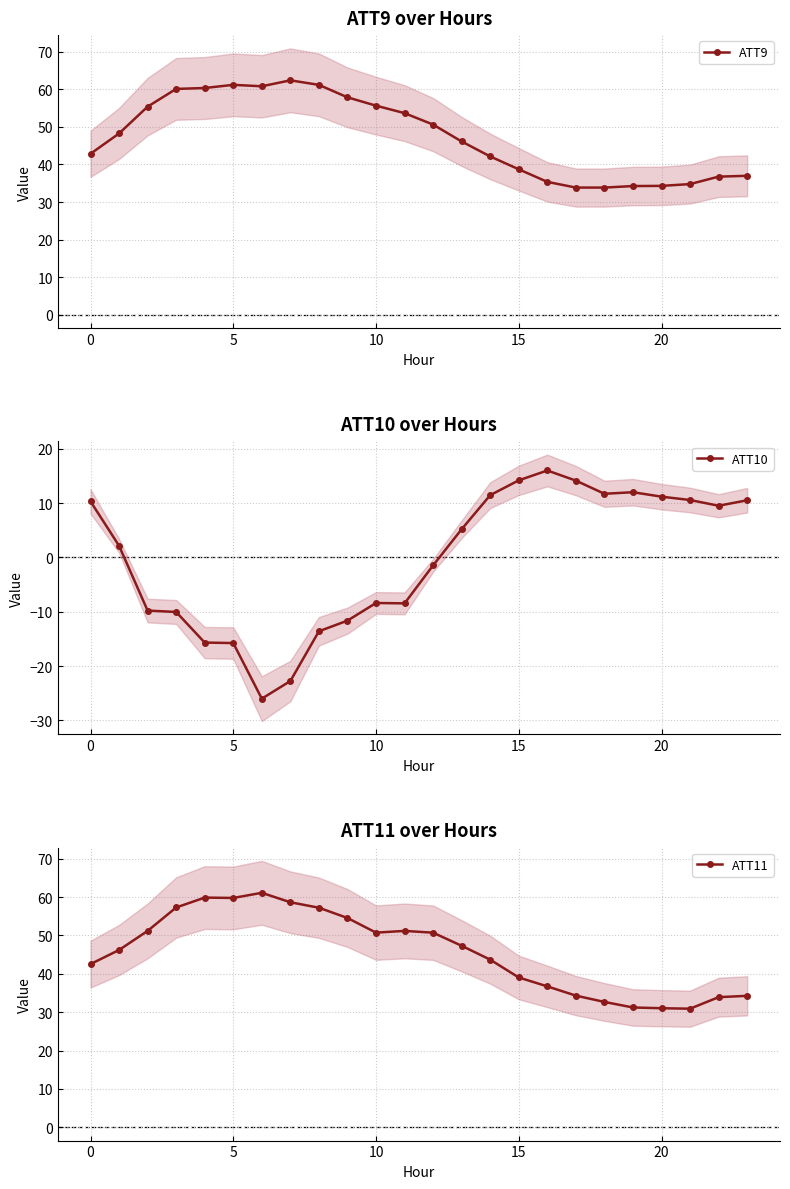

What is the minimum value for ATT9?

33.9